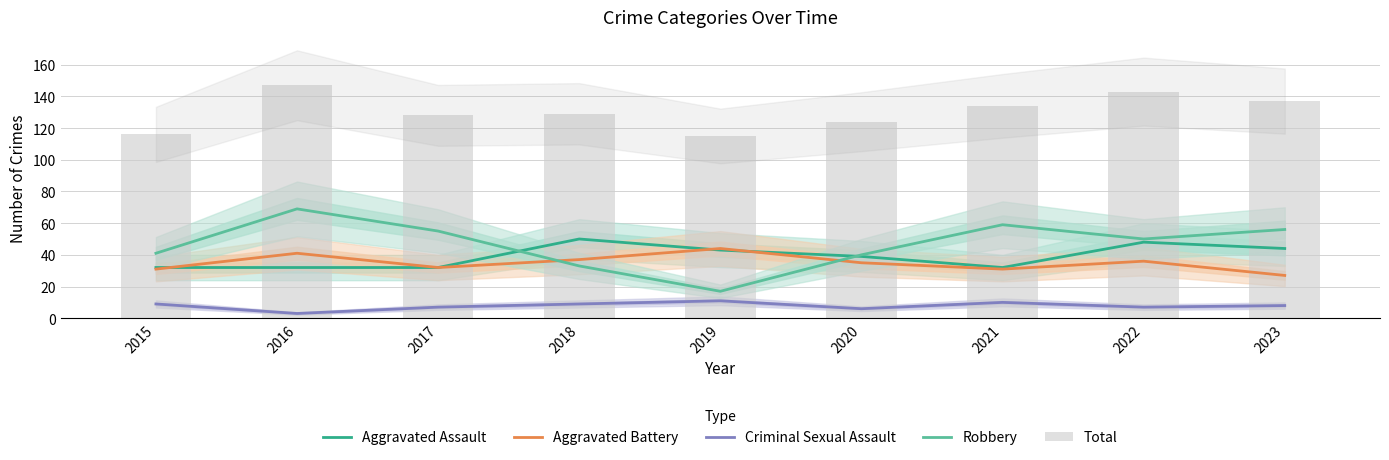

Reading left to right, what are all the values shown in this chart?

Aggravated Assault: 2015=32	2016=32	2017=32	2018=50	2019=43	2020=39	2021=32	2022=48	2023=44
Aggravated Battery: 2015=31	2016=41	2017=32	2018=37	2019=44	2020=35	2021=31	2022=36	2023=27
Criminal Sexual Assault: 2015=9	2016=3	2017=7	2018=9	2019=11	2020=6	2021=10	2022=7	2023=8
Robbery: 2015=41	2016=69	2017=55	2018=33	2019=17	2020=40	2021=59	2022=50	2023=56
Total: 2015=116	2016=147	2017=128	2018=129	2019=115	2020=124	2021=134	2022=143	2023=137